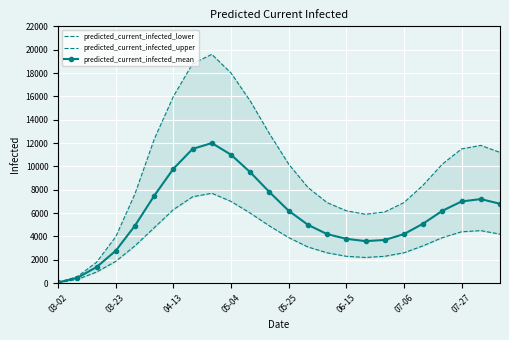

What position from the left is 03-23?

2